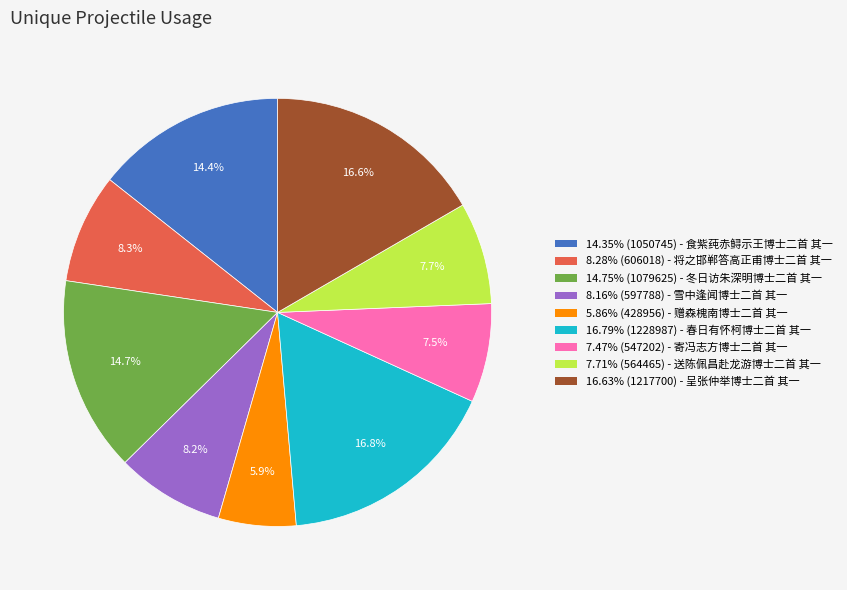

Count the number of slices in the pie.

9